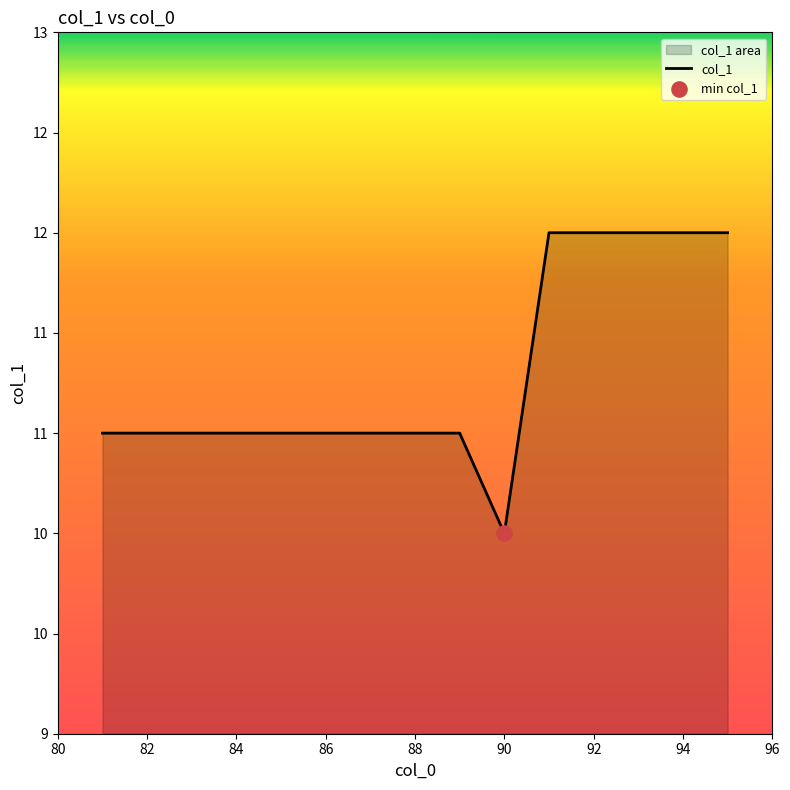

What is the change in value from 92 to 9?

-0.5